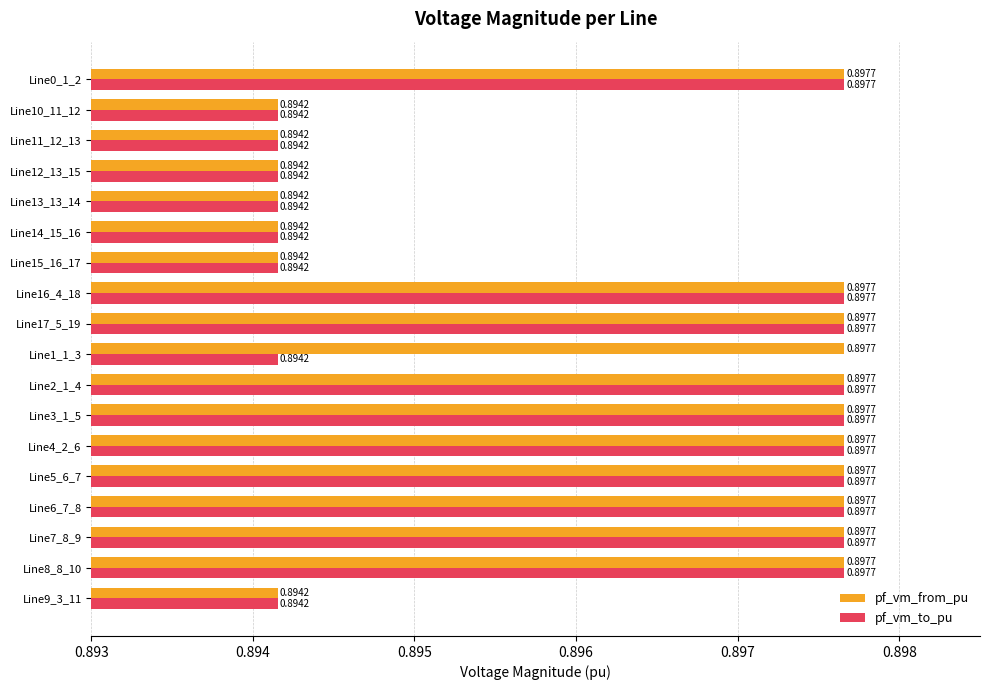

Is the value of pf_vm_from_pu at Line13_13_14 greater than the value of pf_vm_to_pu at Line16_4_18?

No